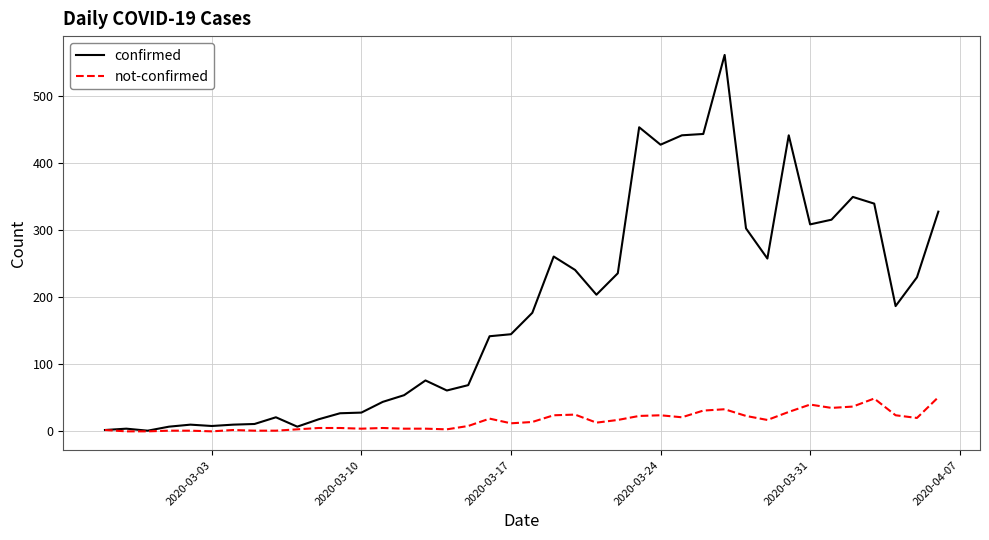

What is the greatest value displayed?

562